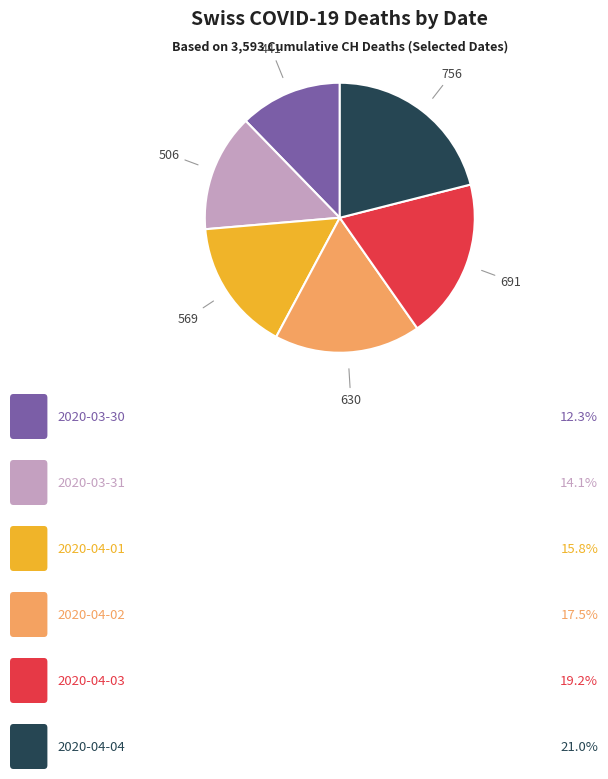

Does any single category account for the majority?

No